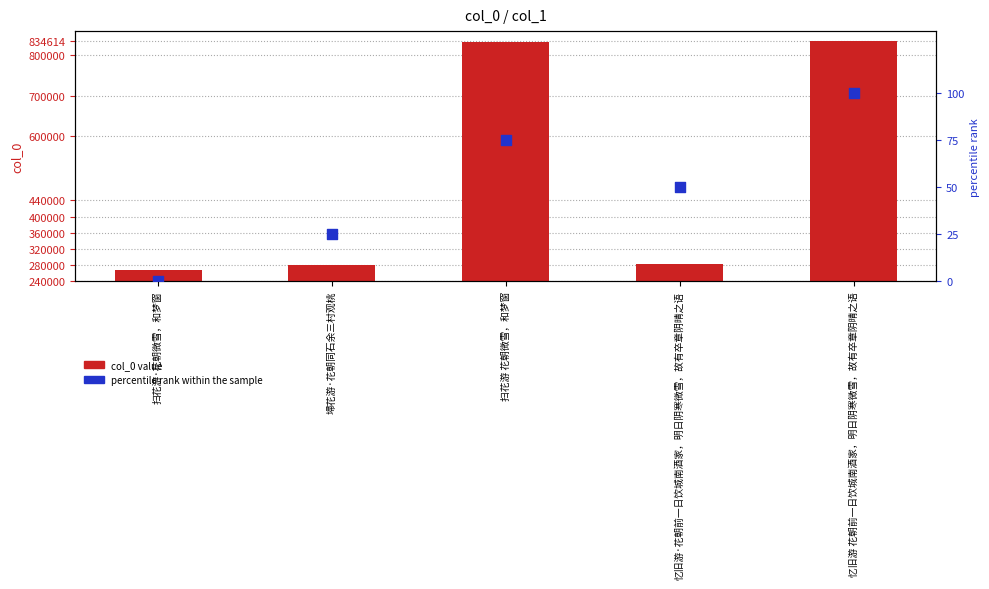

Which series has the largest Y range (max minus min)?

col_0